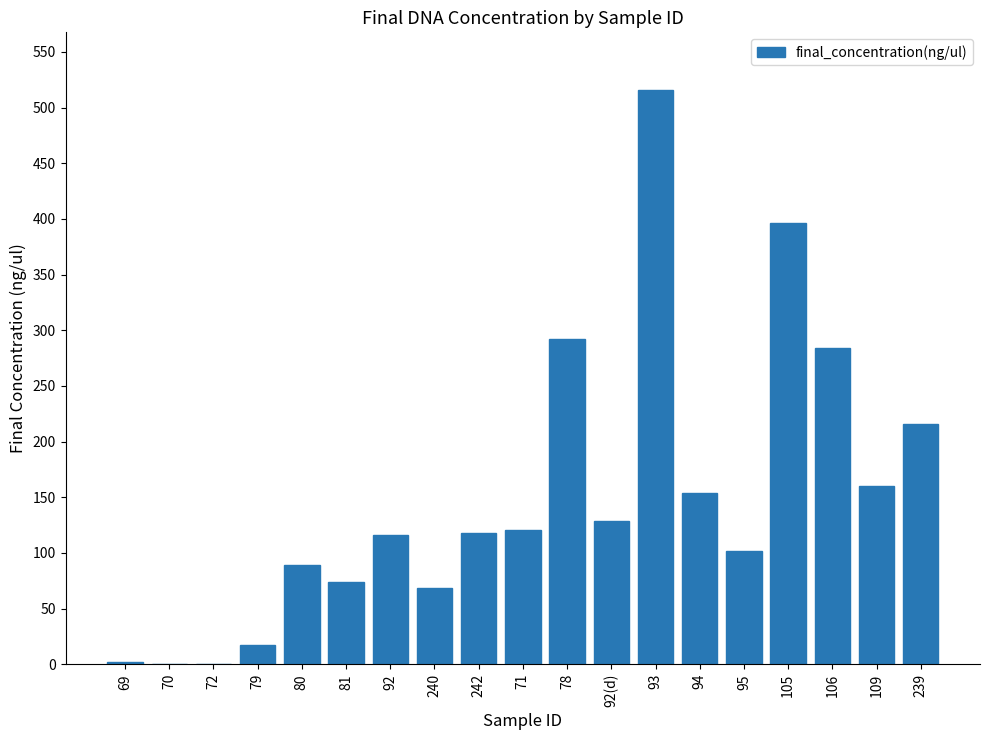

What is the change in value from 79 to 78?

+274.5